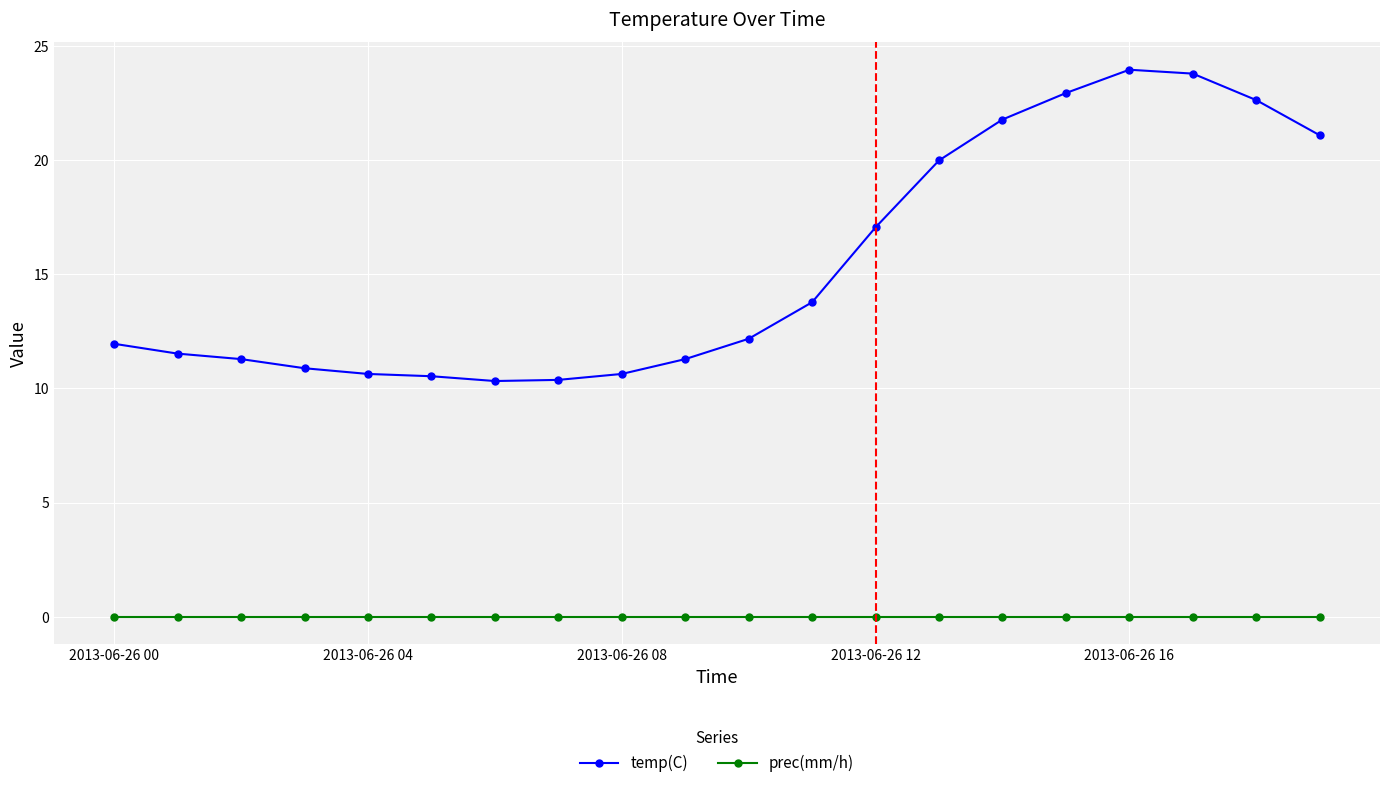

True or false: temp(C) and prec(mm/h) intersect in this chart.

False